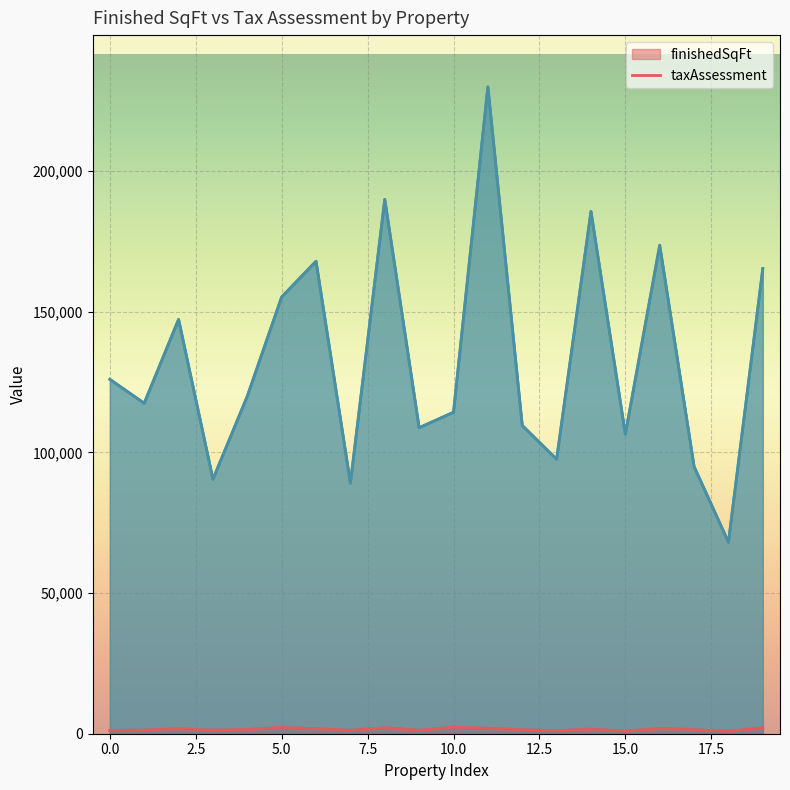

Reading right to left, what are all the values shown in this chart?

finishedSqFt: 2068	857	1425	1824	950	1591	1052	1386	1924	2346	1193	2132	1164	1776	2231	1456	1248	1744	1280	1168
taxAssessment: 165400	68100	95000	173700	106500	185700	97600	109600	230000	114300	108800	190000	89100	168000	155300	120000	90500	147300	117500	126000